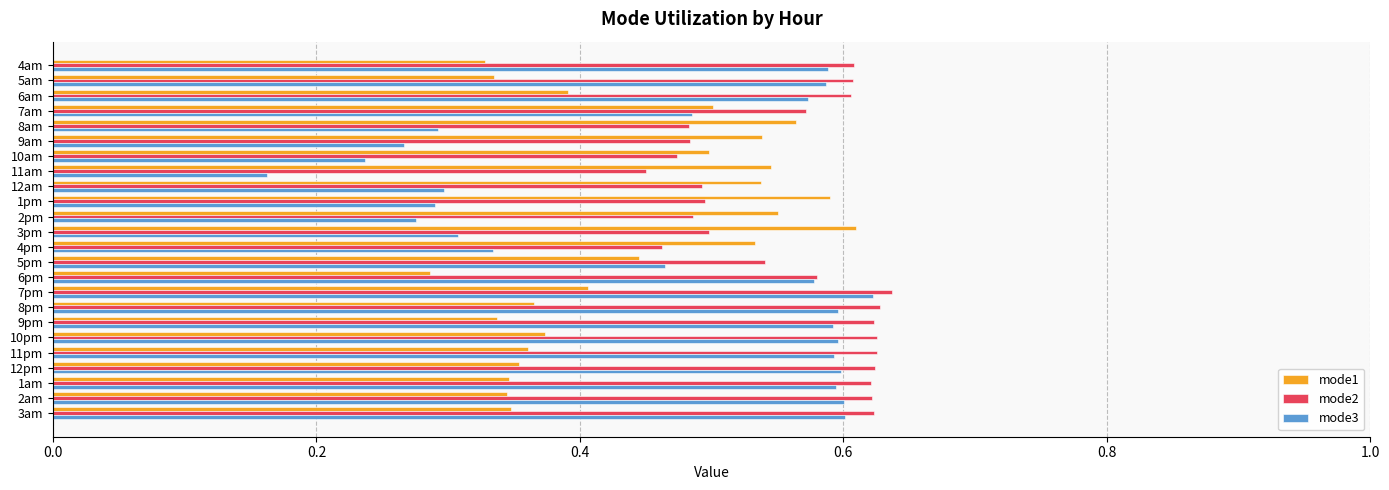

At 2pm, list the series in order from largest to smallest.

mode1, mode2, mode3